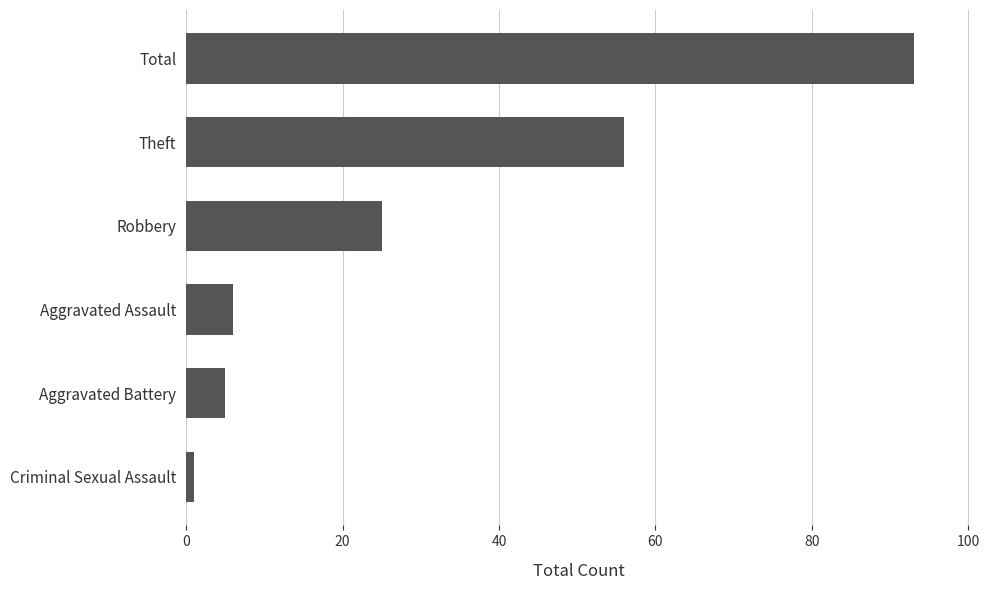

The chart shows a value of 56 at Theft. True or false?

True